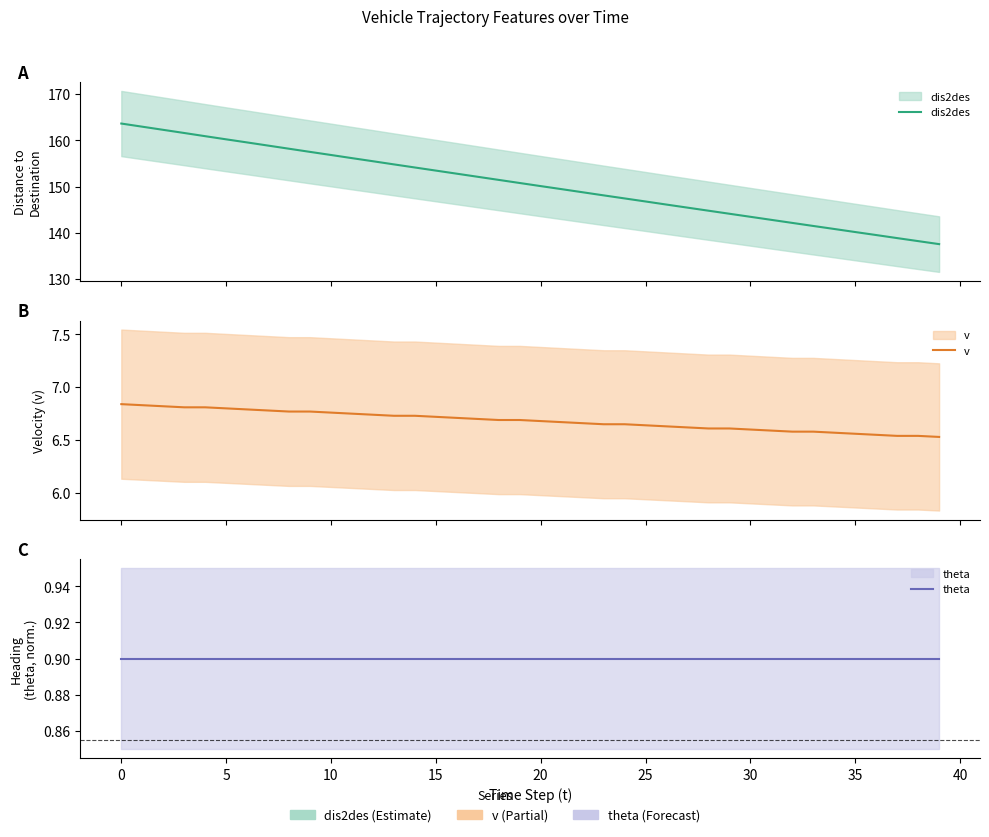

True or false: theta has more than 1 points higher than both neighbors.

False